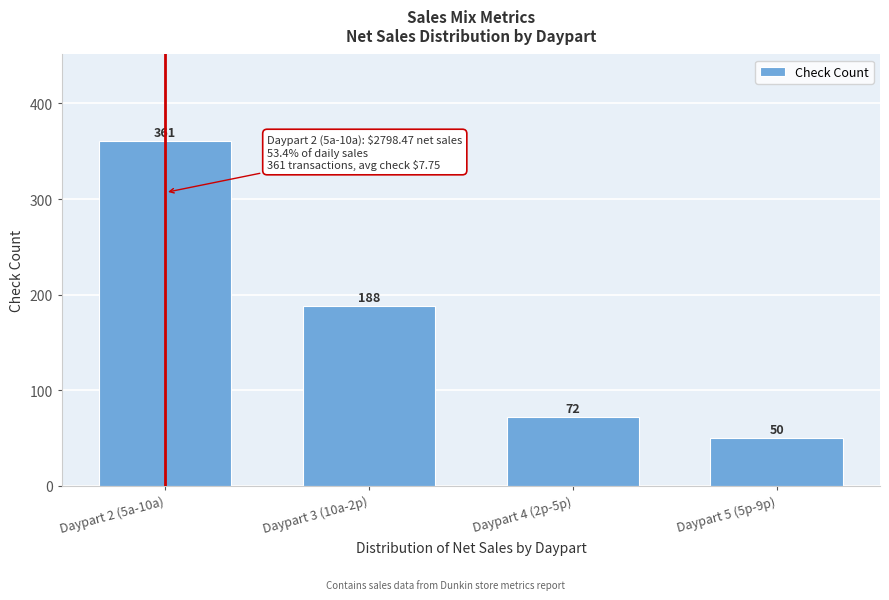

Reading right to left, extract all data points from this chart.

50	72	188	361